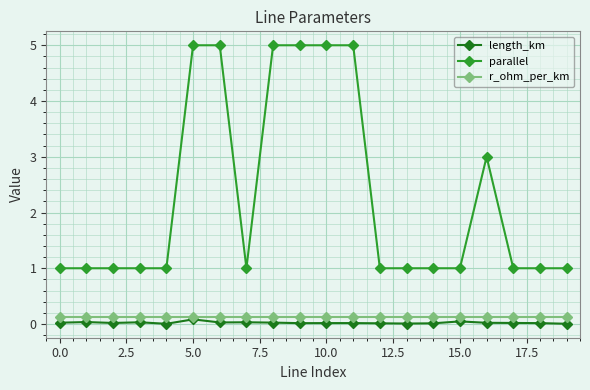

What is the minimum value for parallel?

1.0